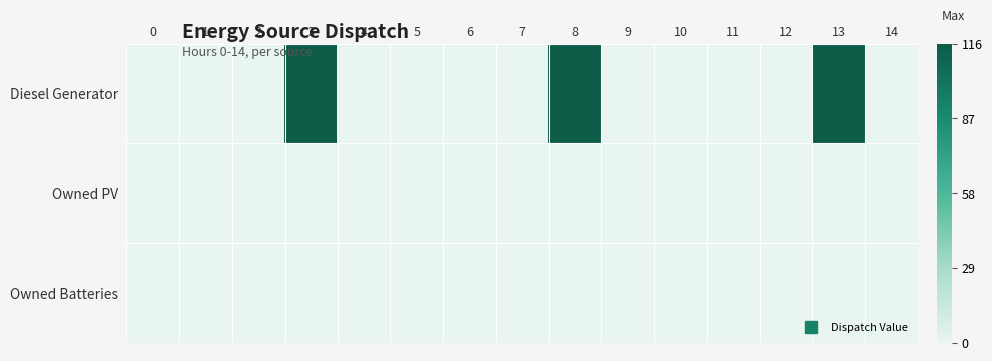

Reading right to left, extract all data points from this chart.

Diesel Generator: 14=0	13=116	12=0	11=0	10=0	9=0	8=116	7=0	6=0	5=0	4=0	3=116	2=0	1=0	0=0
Owned PV: 14=0	13=0	12=0	11=0	10=0	9=0	8=0	7=0	6=0	5=0	4=0	3=0	2=0	1=0	0=0
Owned Batteries: 14=0	13=0	12=0	11=0	10=0	9=0	8=0	7=0	6=0	5=0	4=0	3=0	2=0	1=0	0=0